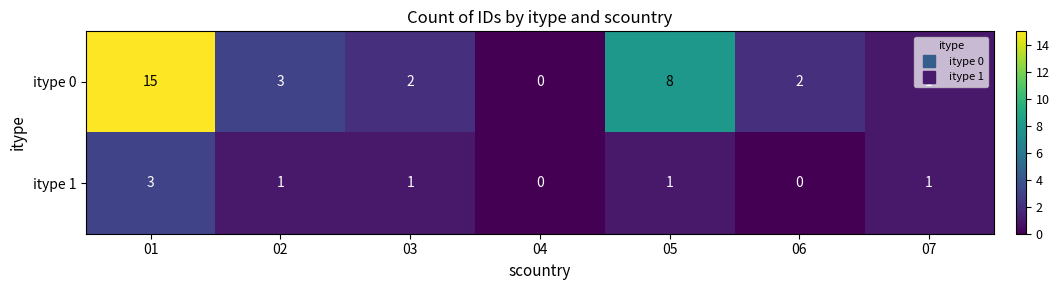

Which series changed the most between 01 and 06?

itype 0